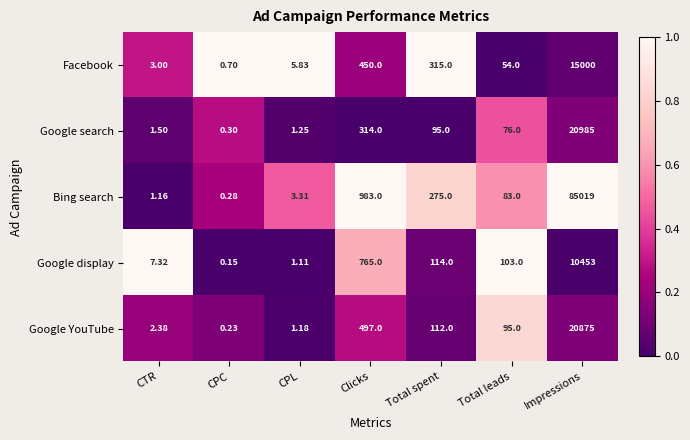

Is the value of Bing search at CPC greater than the value of Google YouTube at Total spent?

No